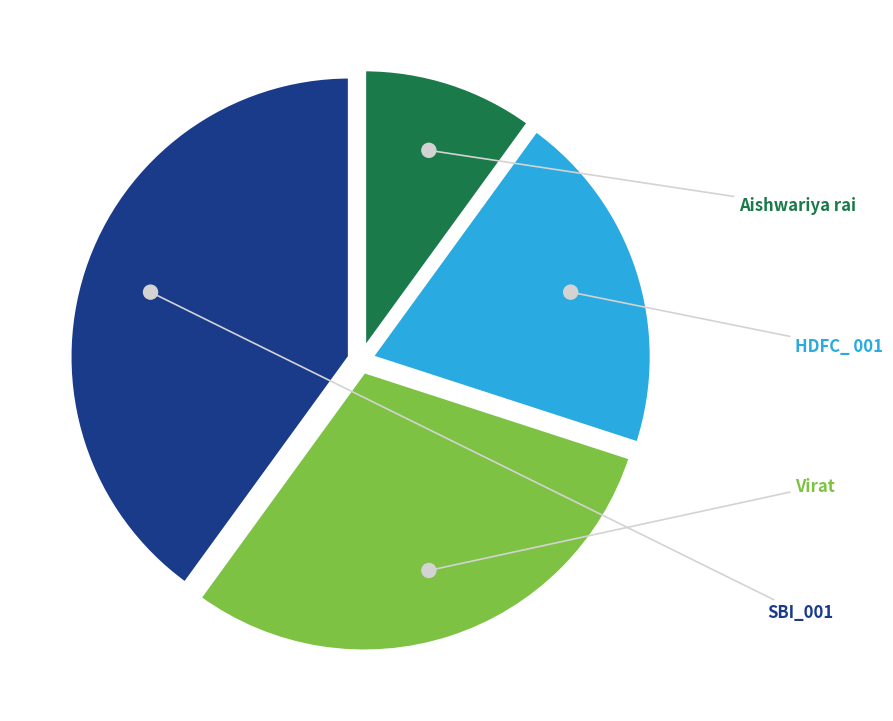

Which slice is the smallest?

Aishwariya rai